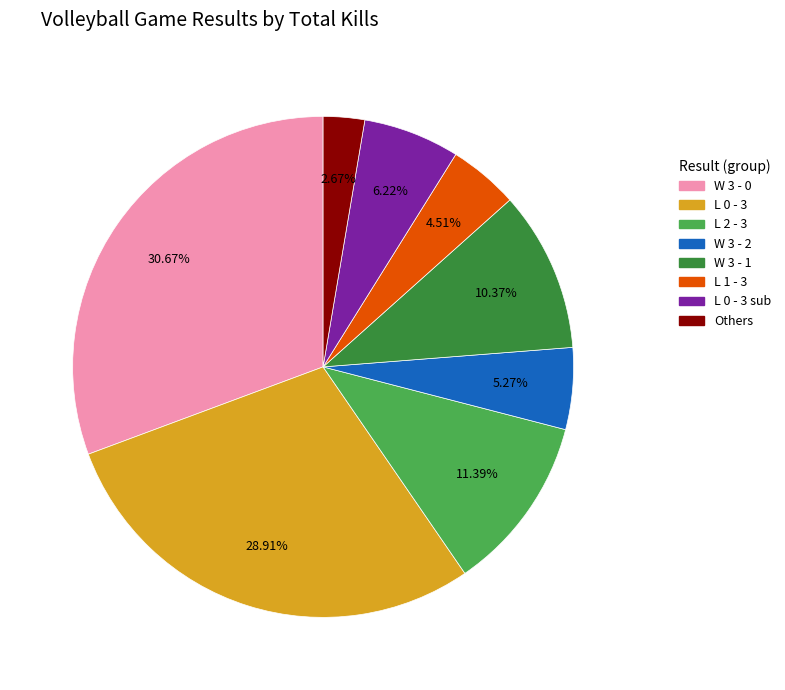

How many slices are in this pie chart?

8